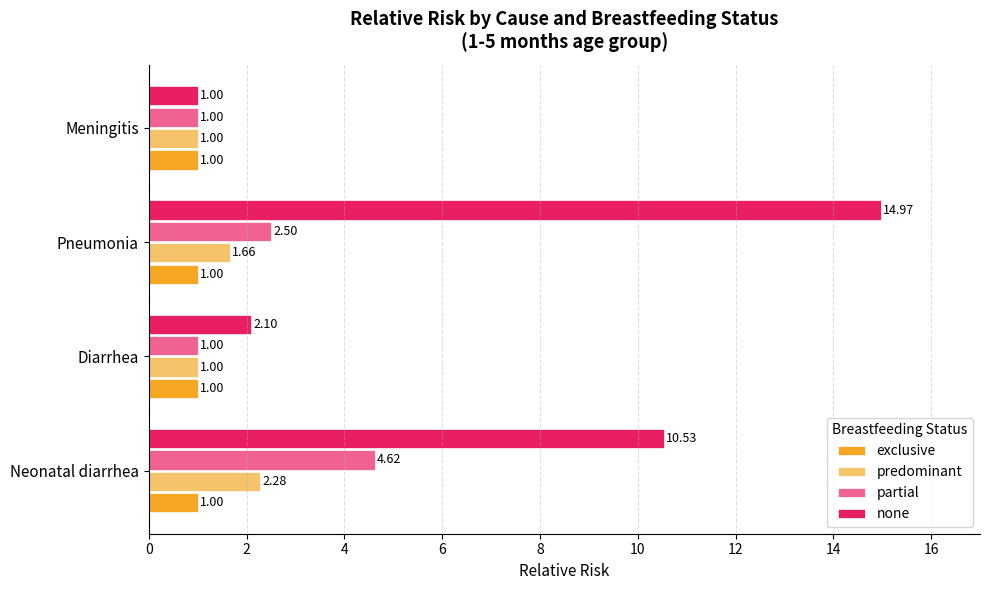

At which category is the sum across all series the highest?

Pneumonia